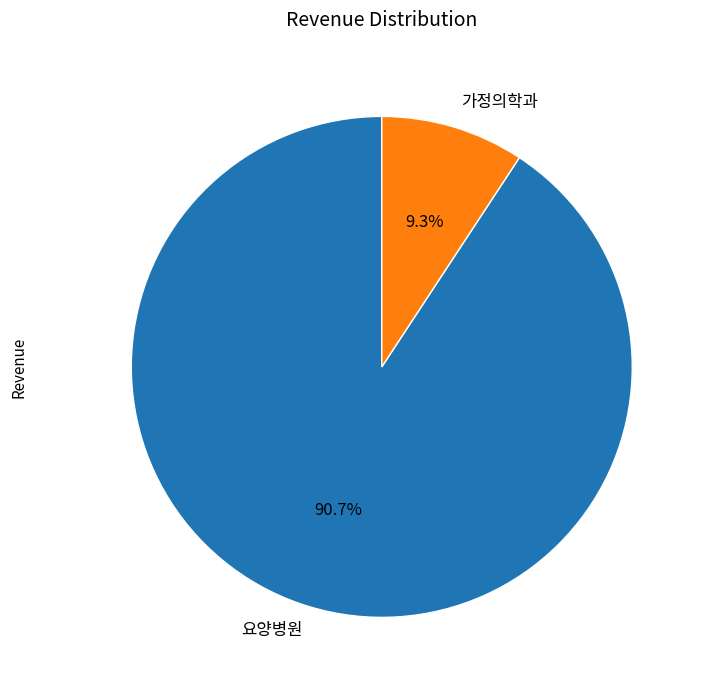

Rank the categories by value from highest to lowest.

요양병원, 가정의학과